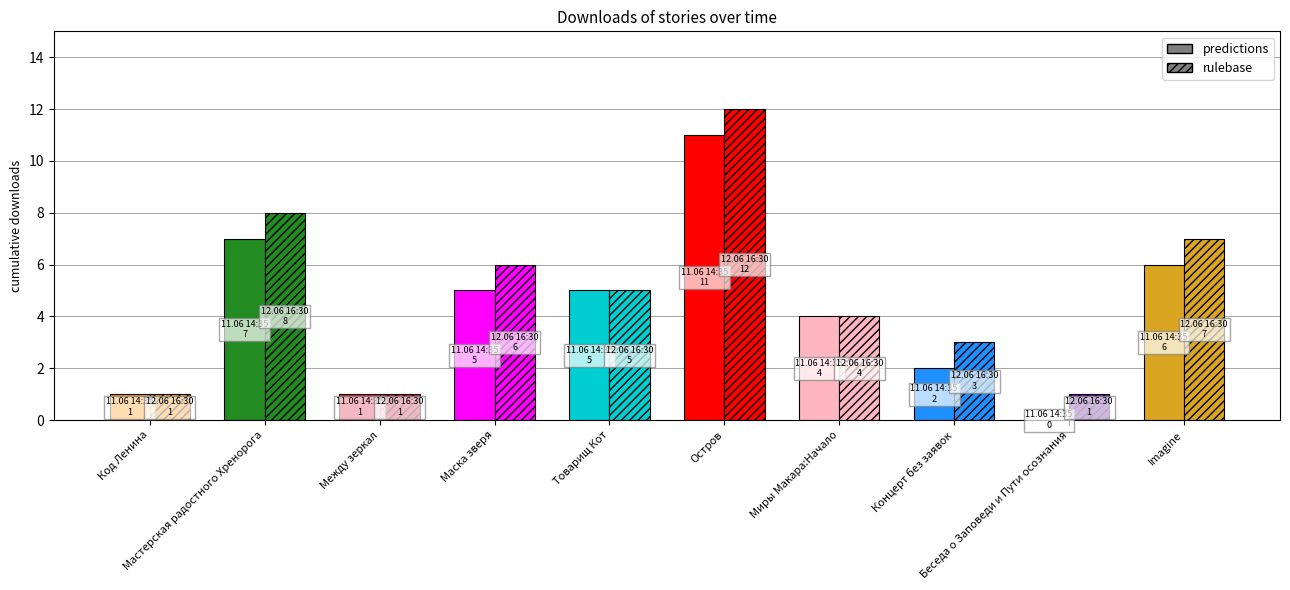

How many groups of bars are there?

10